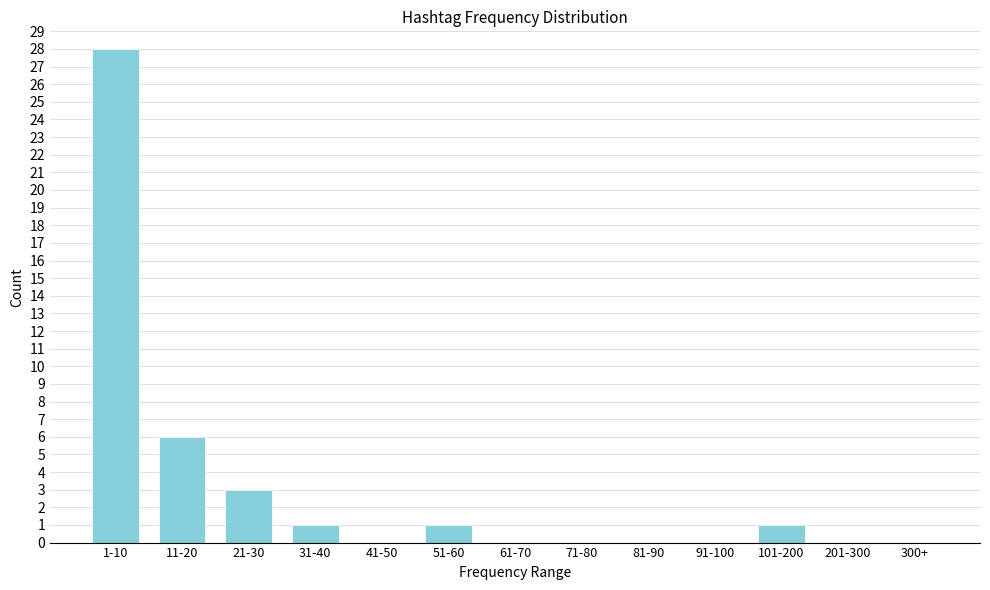

Reading left to right, transcribe all the data shown in this chart.

1-10=28	11-20=6	21-30=3	31-40=1	41-50=0	51-60=1	61-70=0	71-80=0	81-90=0	91-100=0	101-200=1	201-300=0	300+=0